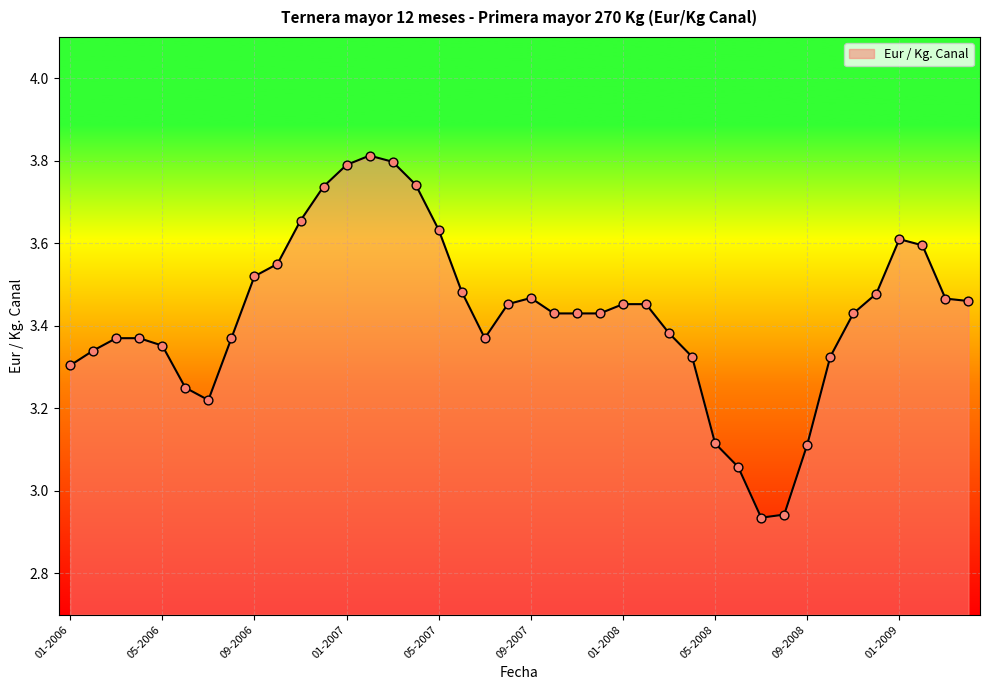

What is the greatest value displayed?

3.8